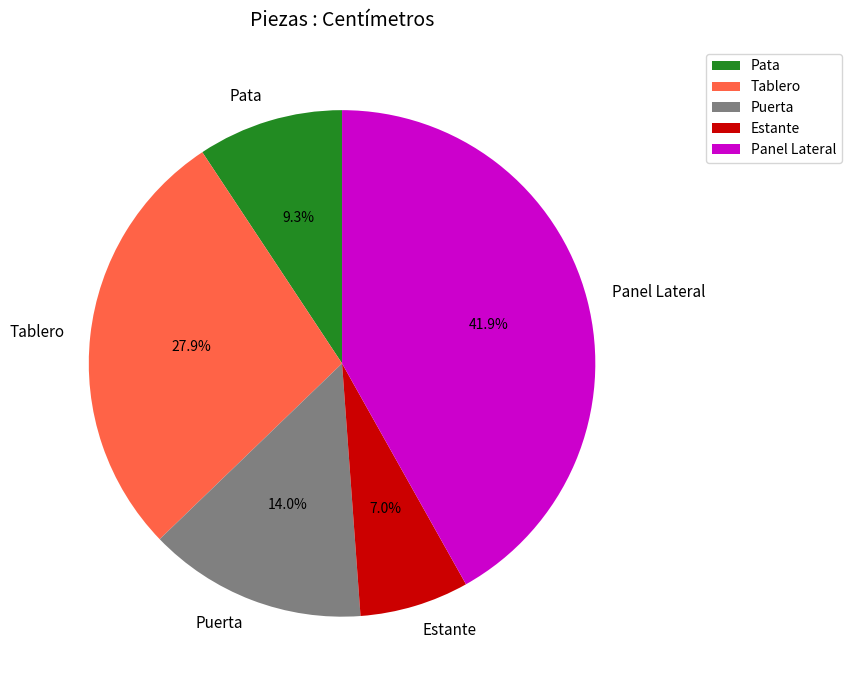

The Puerta slice represents 21% of the pie. True or false?

False